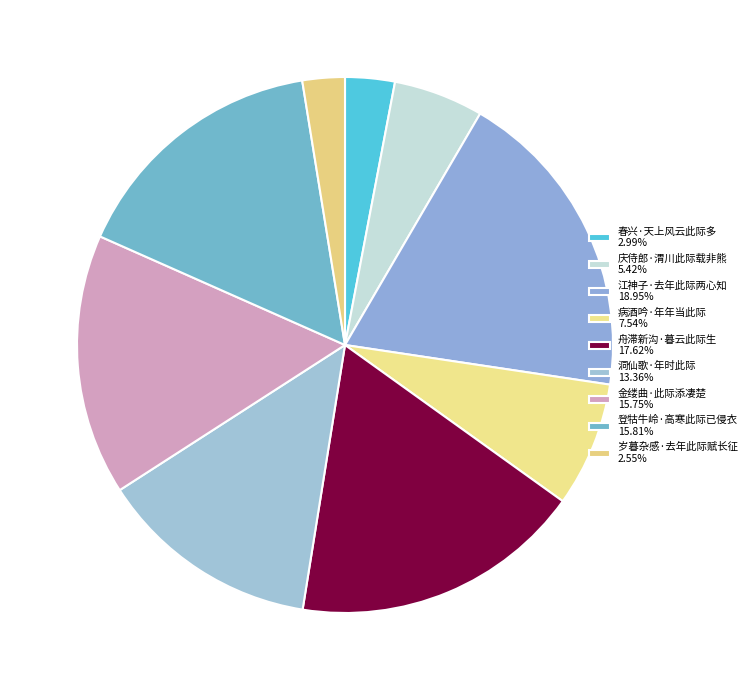

Approximately how many times larger is the value at 病酒吟·年年当此际 compared to 岁暮杂感·去年此际赋长征?

3.0